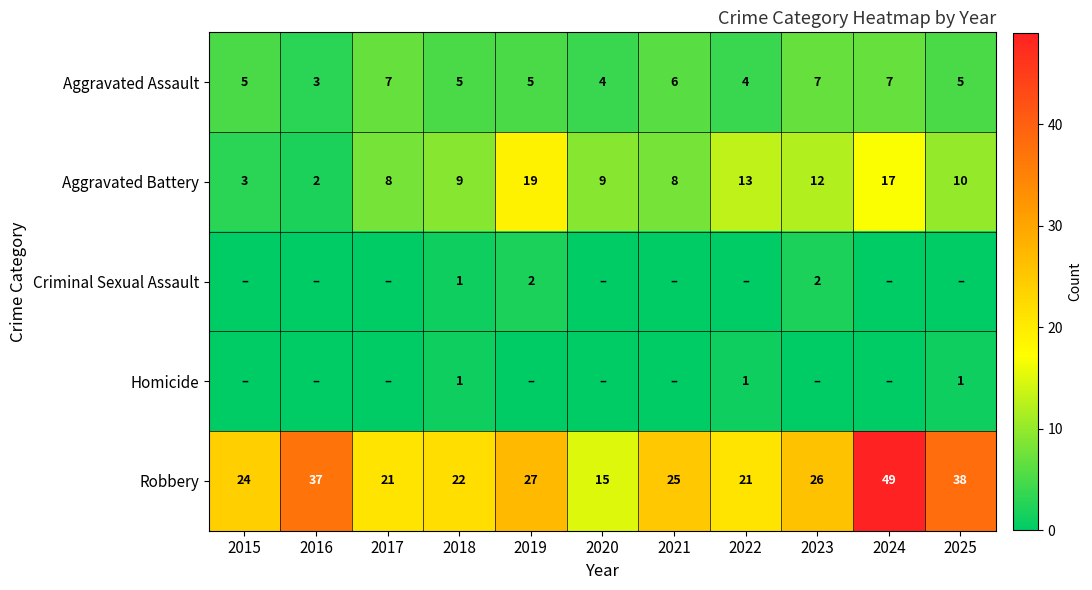

What is the approximate value of Aggravated Assault at 2021?

6